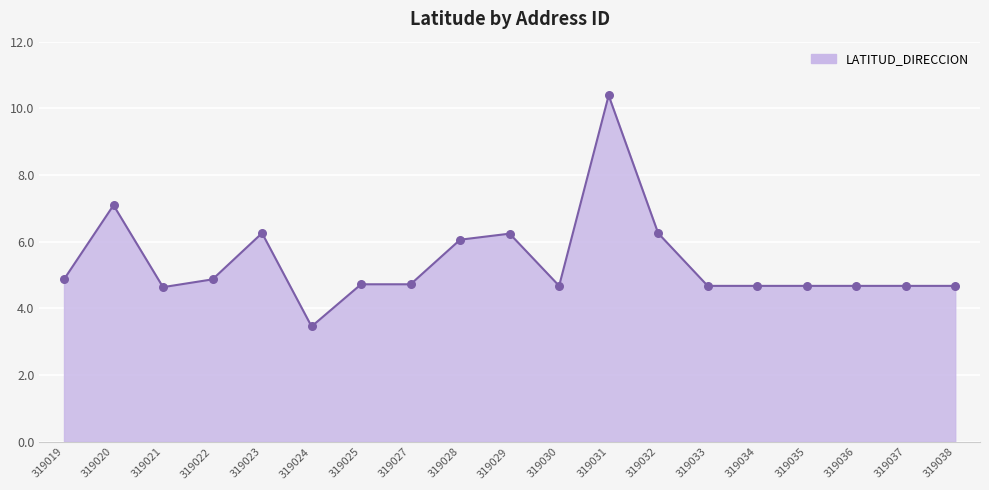

What is the change in value from 319029 to 319030?

-1.6